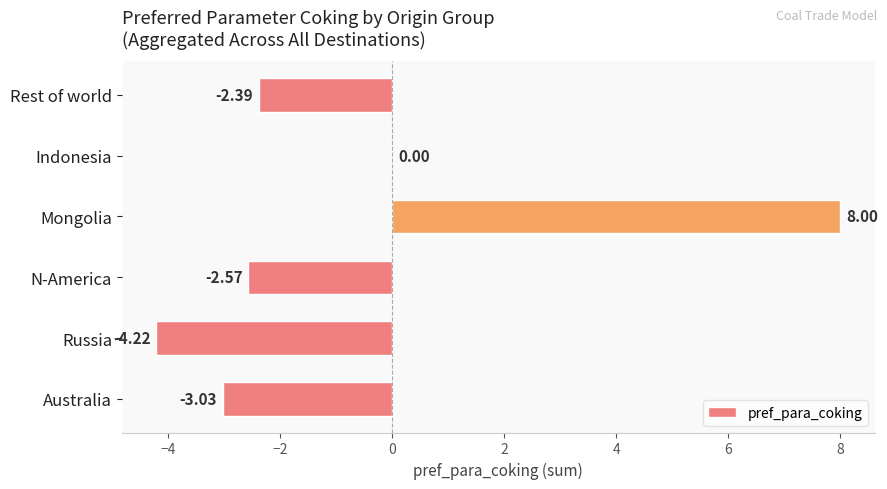

What is the sum of the values at Rest of world and Australia?

-5.4